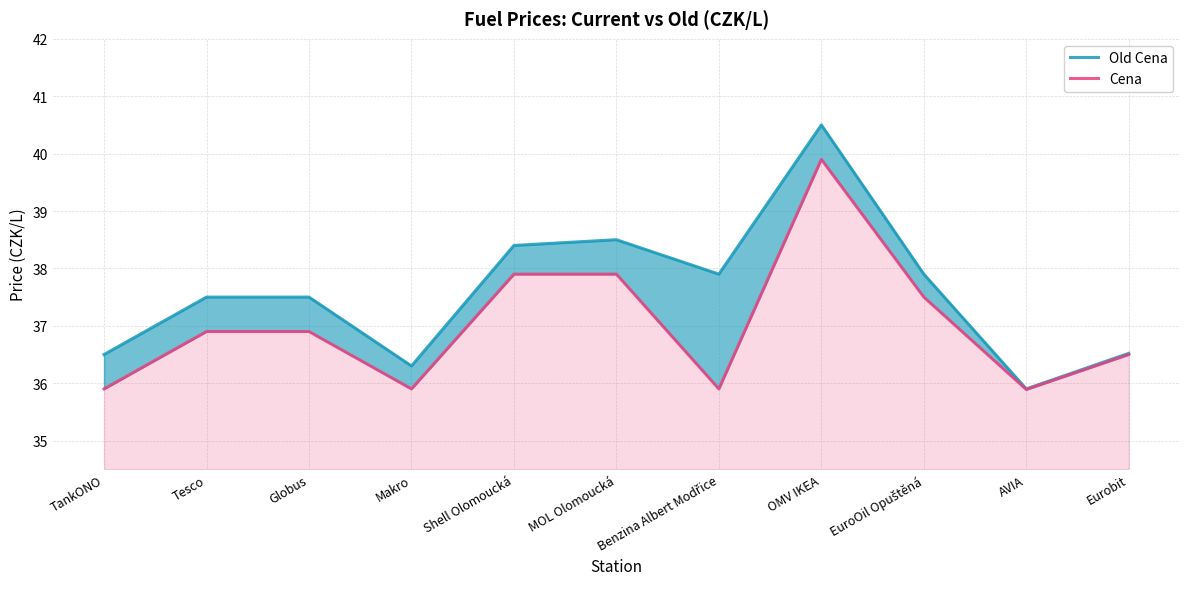

What is the label of the 5th point from the left?

Shell Olomoucká